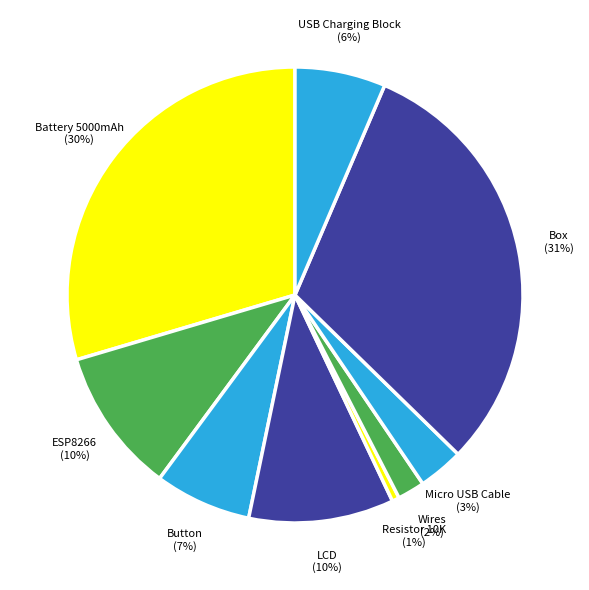

Count the number of slices in the pie.

9